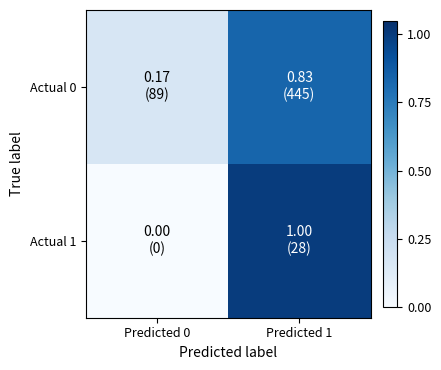

What is the spread (max minus min) of values at Predicted 1?

0.2